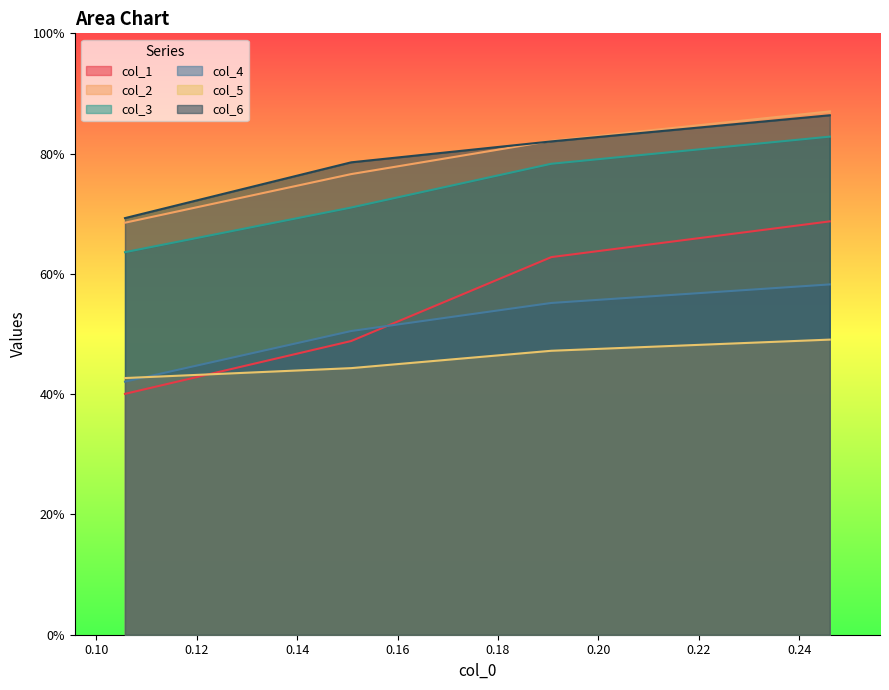

What is the value of the col_3 point at the 1st from the left?

0.6